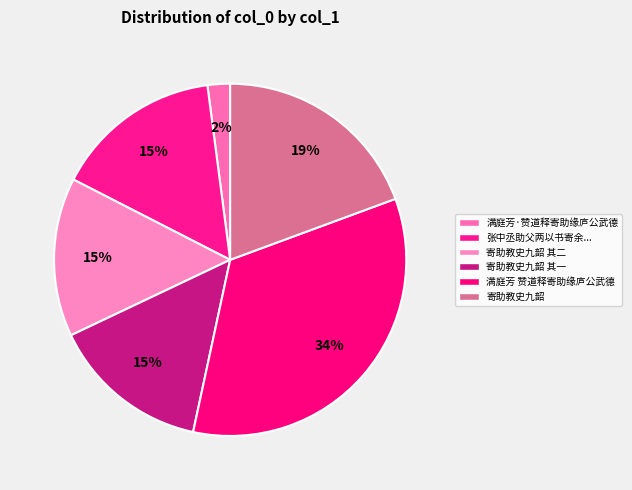

Count the number of slices in the pie.

6